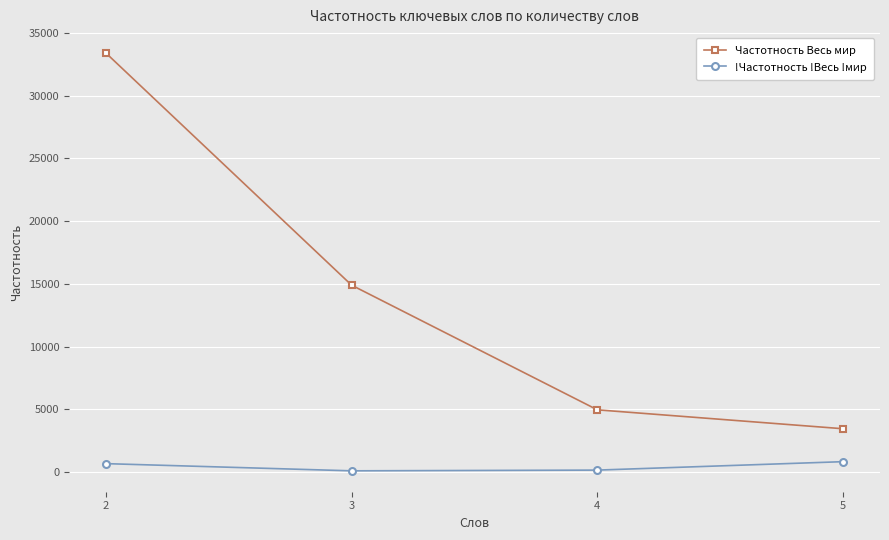

Between 2 and 4, which series saw the biggest shift?

Частотность Весь мир